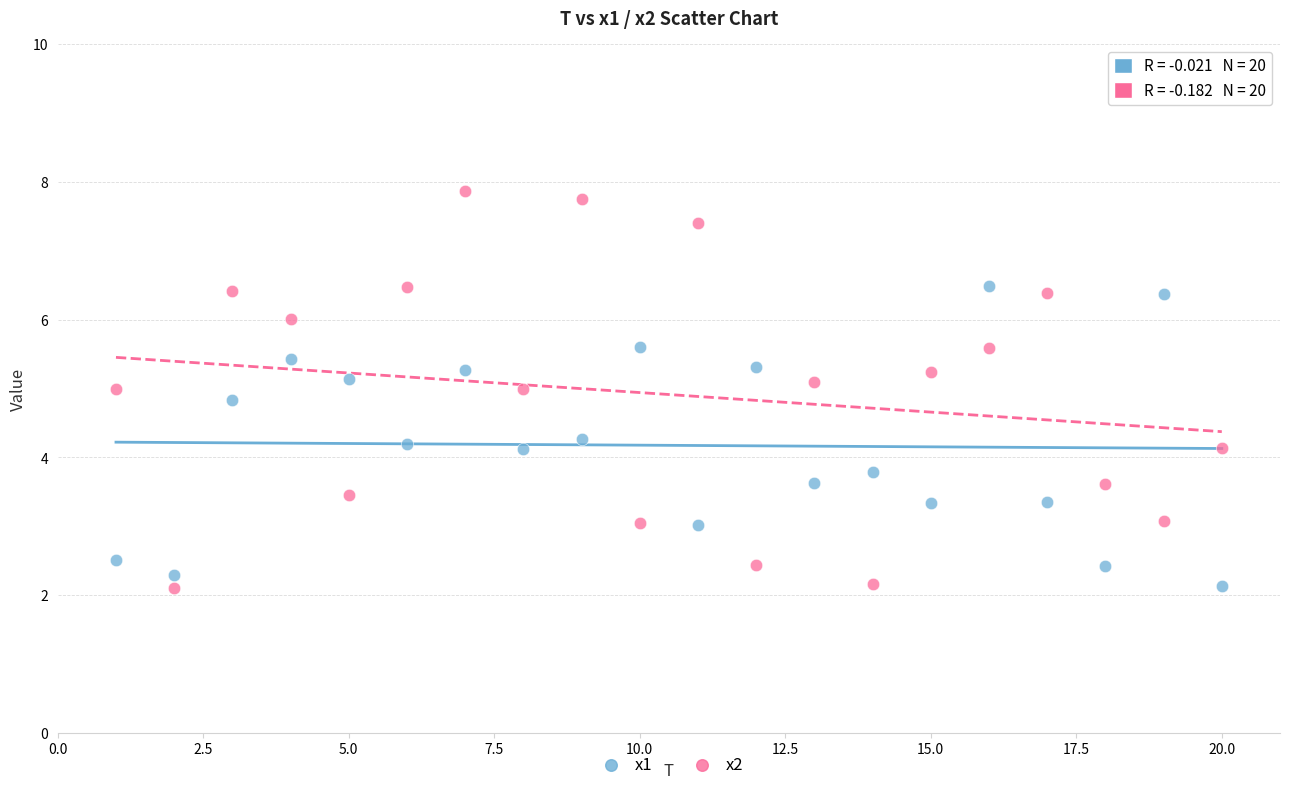

Which series reaches the maximum Y coordinate?

x2